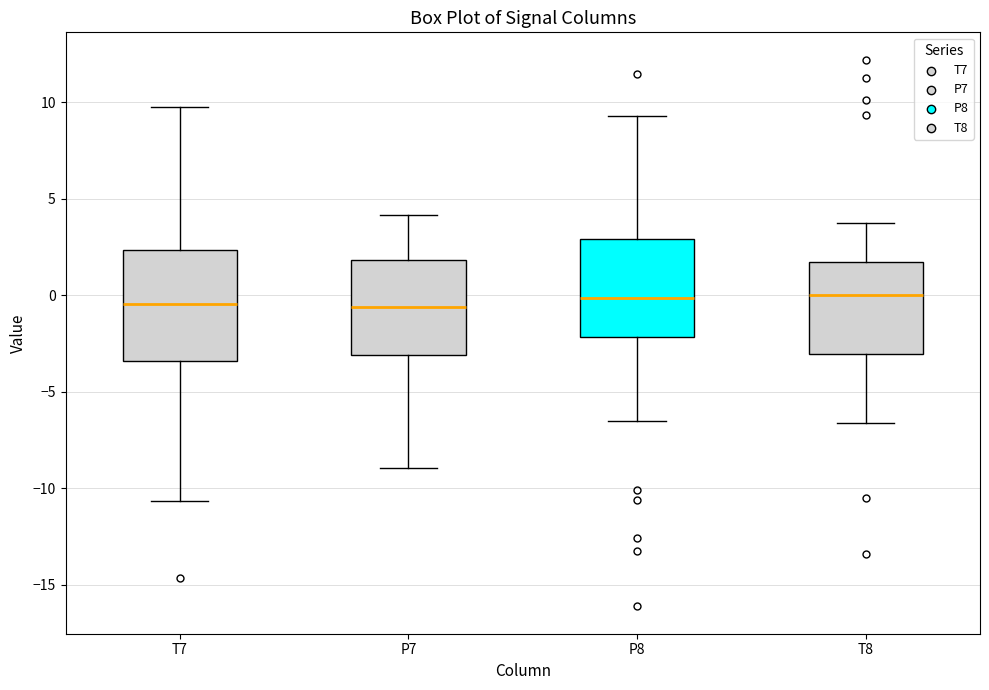

Reading left to right, read every box against the y-axis: the position of its median line, the range the box covers, and the ends of its whiskers. The values are not printed on the chart, so give them approximately, as read against the axis.

T7: median -0.5, box -3.5 to 2.5, whiskers -10.5 to 9.5
P7: median -0.5, box -3.0 to 2.0, whiskers -9.0 to 4.0
P8: median 0.0, box -2.0 to 3.0, whiskers -6.5 to 9.5
T8: median 0.0, box -3.0 to 1.5, whiskers -6.5 to 4.0